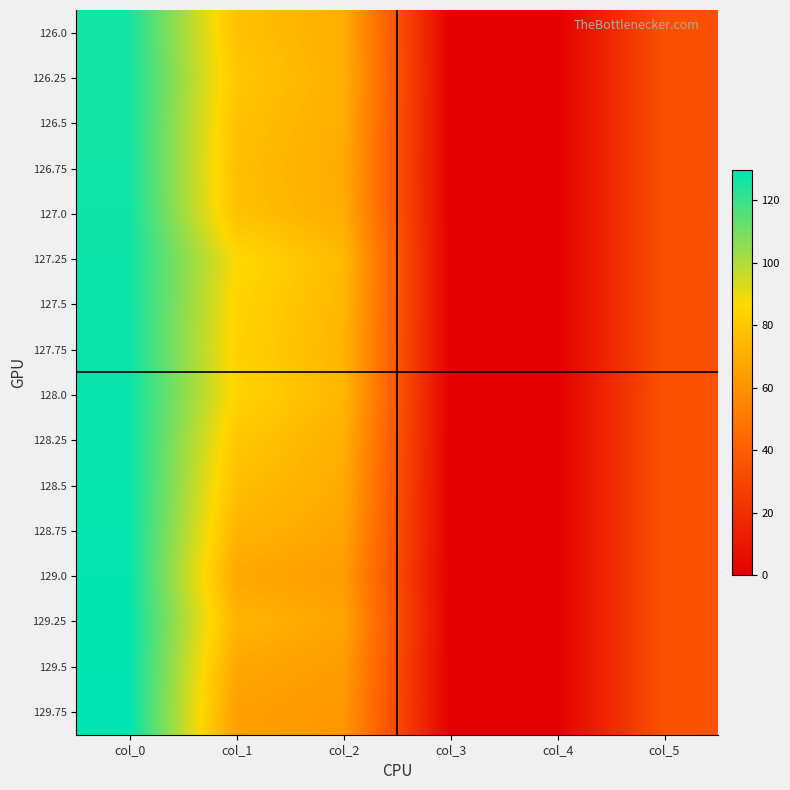

Which category has the lowest value across all series?

col_4